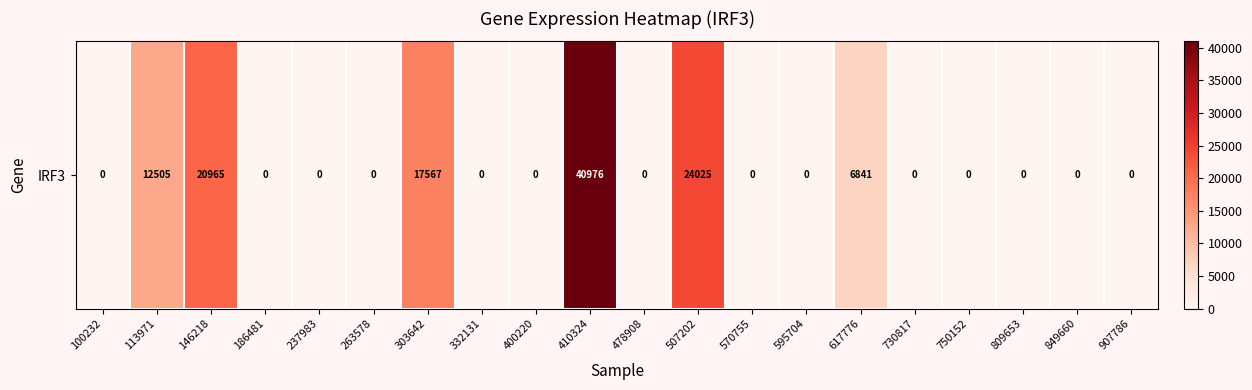

Rank the categories by value from lowest to highest.

100232, 186481, 237983, 263578, 332131, 400220, 478908, 570755, 595704, 730817, 750152, 809653, 849660, 907786, 617776, 113971, 303642, 146218, 507202, 410324